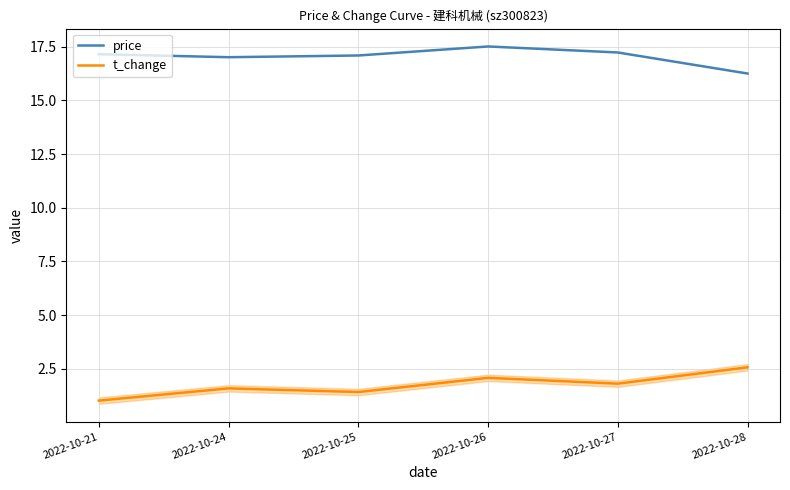

What is the difference between the second highest and minimum values in the price series?

1.0